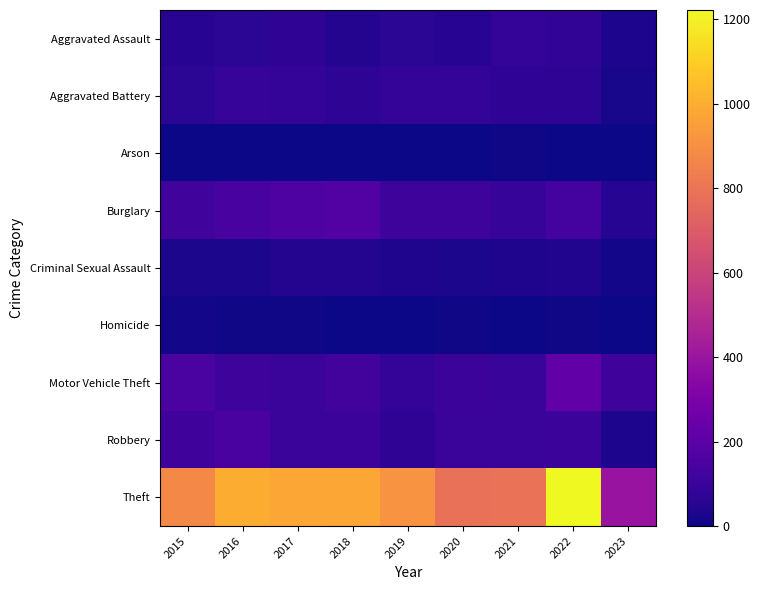

List the series in order of their peak value, lowest first.

Arson, Homicide, Criminal Sexual Assault, Aggravated Assault, Aggravated Battery, Robbery, Burglary, Motor Vehicle Theft, Theft